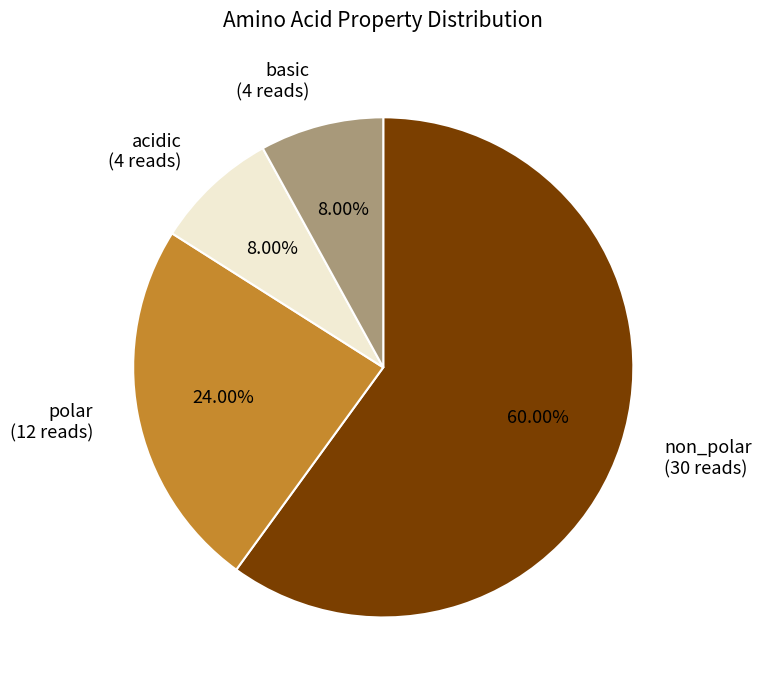

How many slices are in this pie chart?

4